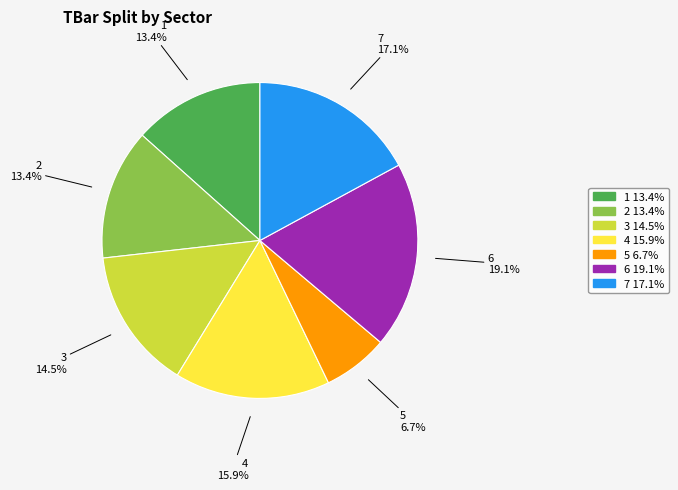

Is there any slice that represents more than half of the pie?

No